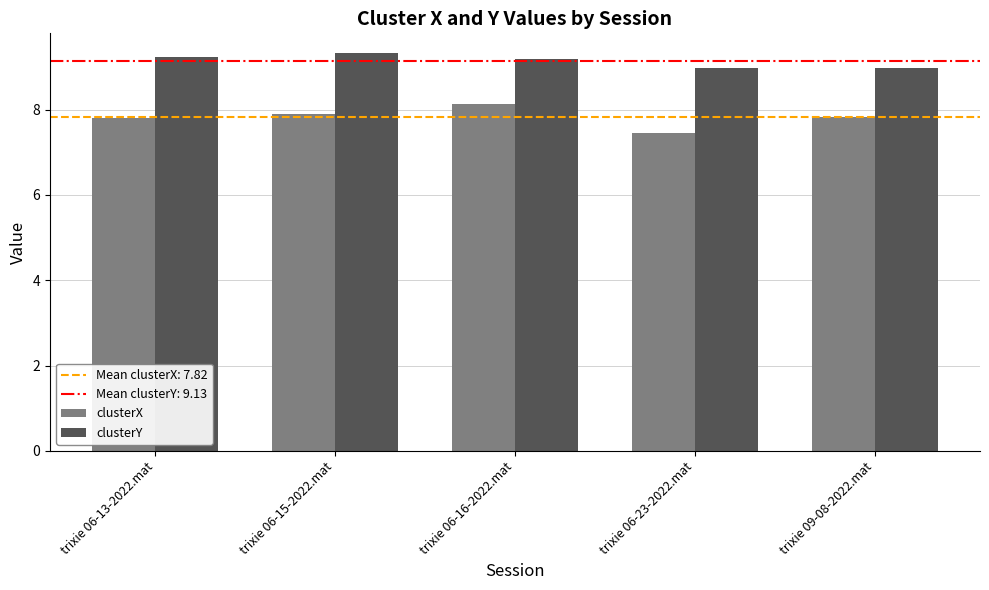

What is the value of the clusterY bar at the 3rd from the left?

9.2